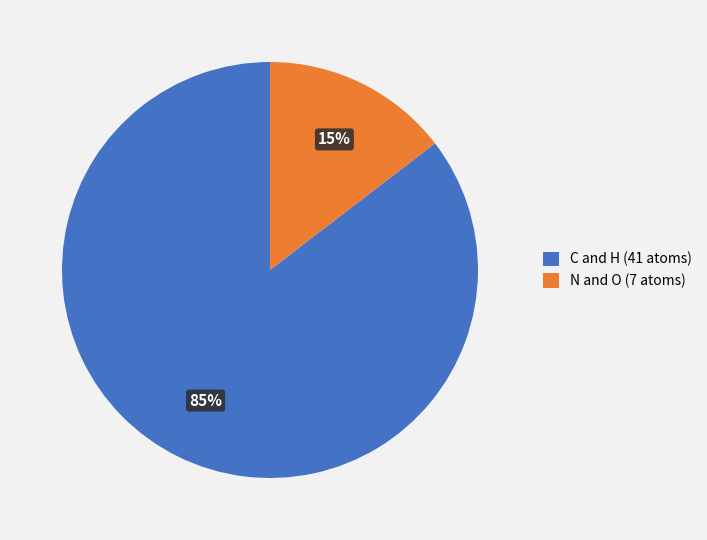

Between C and H (41 atoms) and N and O (7 atoms), which is larger?

C and H (41 atoms)